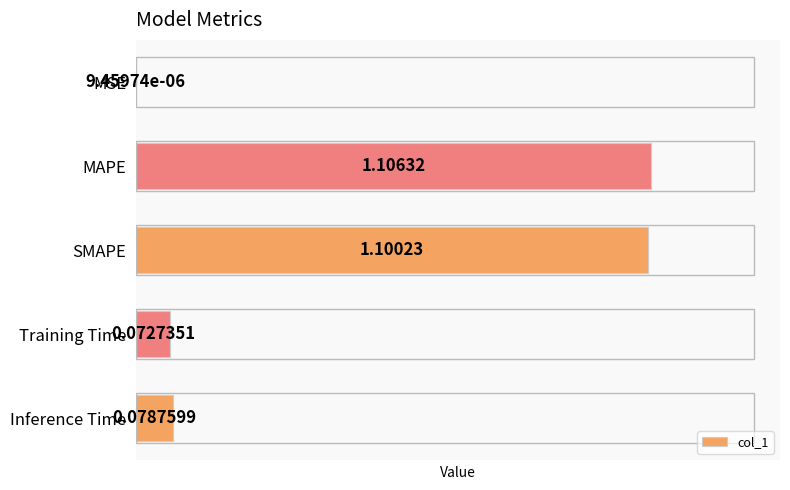

Which has a higher value, MAPE or SMAPE?

MAPE